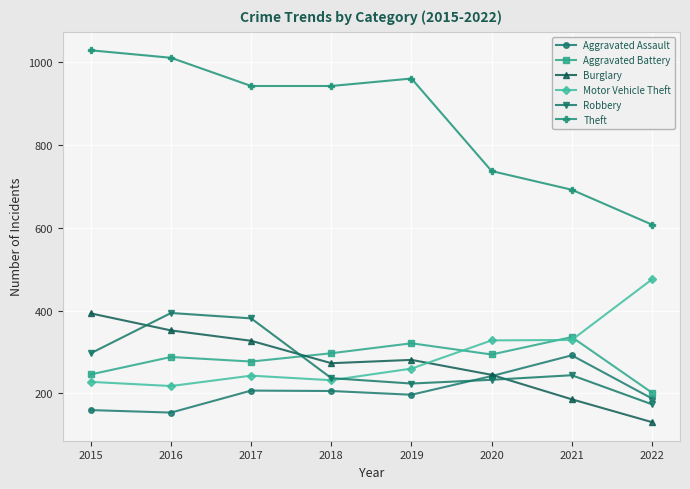

True or false: Theft has more than 0 points higher than both neighbors.

True